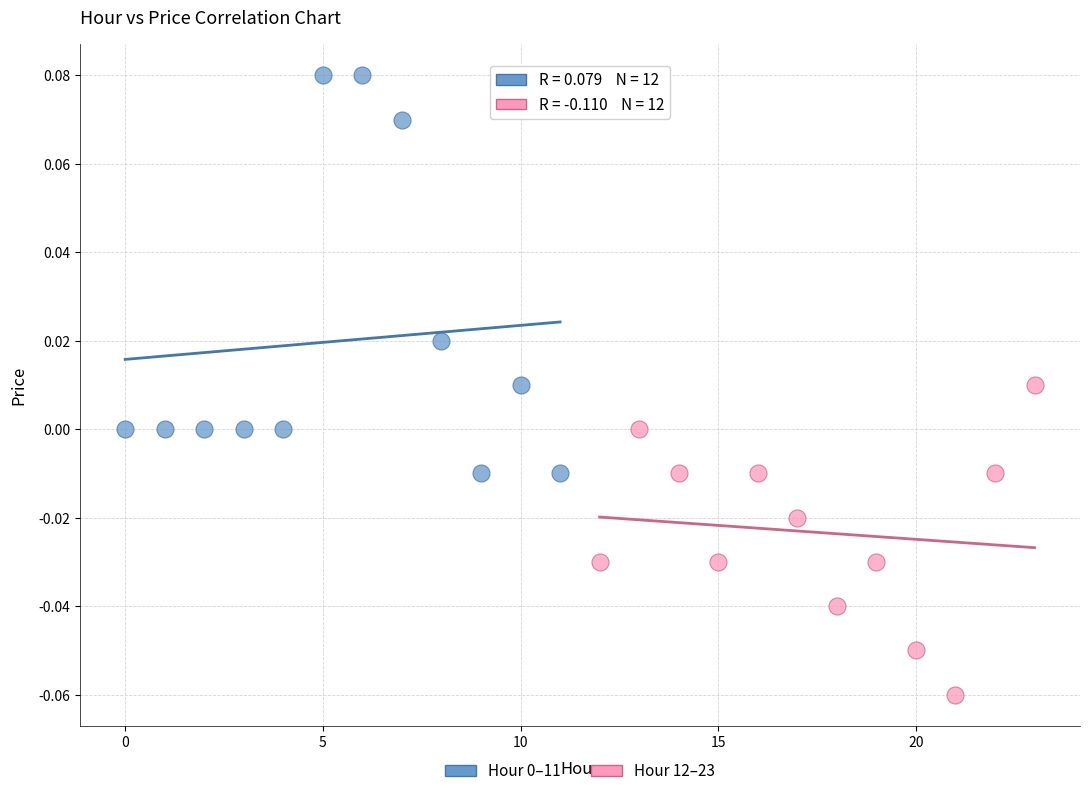

Which series reaches the minimum Y coordinate?

Hour 12–23